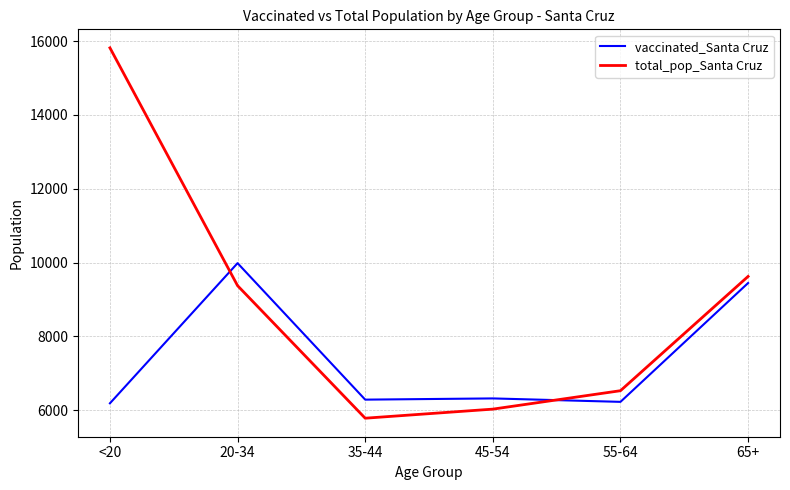

What is the sum of the total_pop_Santa Cruz values at 55-64 and 35-44?

12313